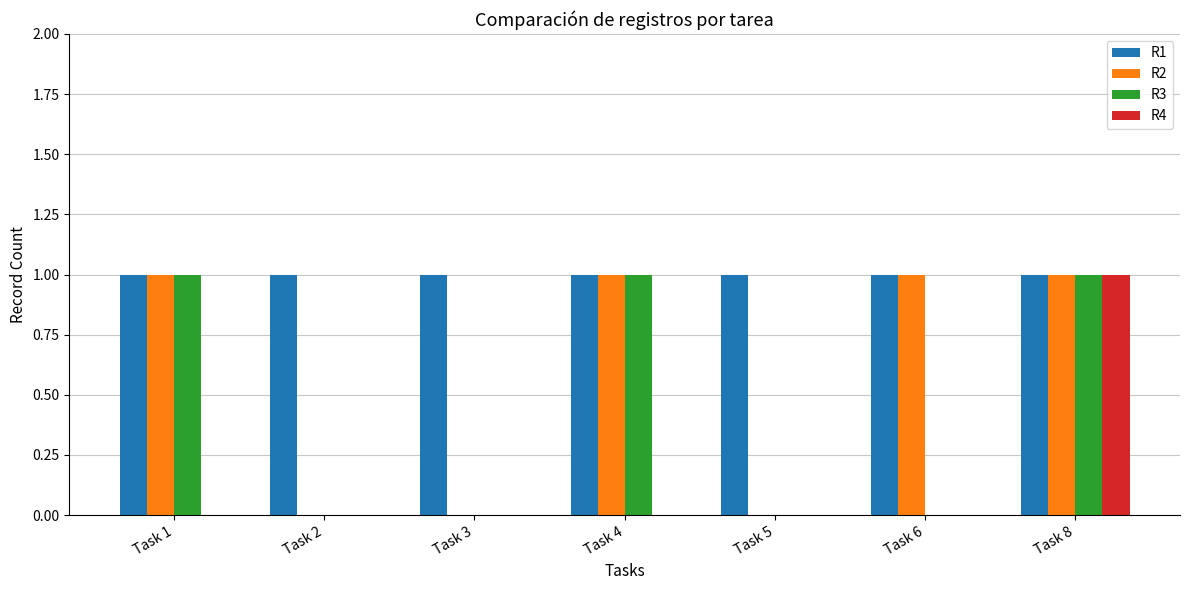

Is the value of R3 at Task 6 greater than the value of R2 at Task 6?

No